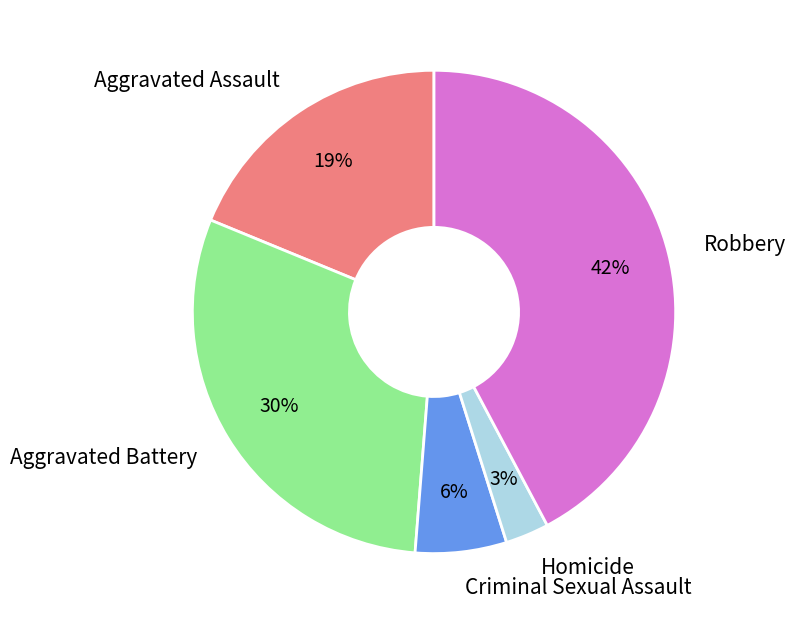

Between Aggravated Assault and Aggravated Battery, which is larger?

Aggravated Battery